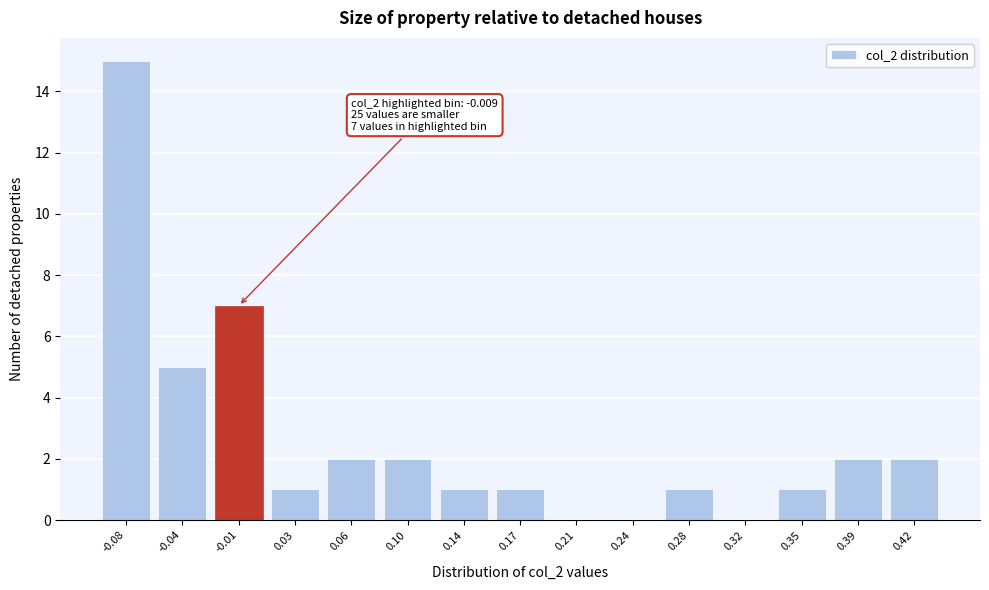

Reading left to right, extract all data points from this chart.

-0.08=15	-0.04=5	-0.01=7	0.03=1	0.06=2	0.10=2	0.14=1	0.17=1	0.21=0	0.24=0	0.28=1	0.32=0	0.35=1	0.39=2	0.42=2